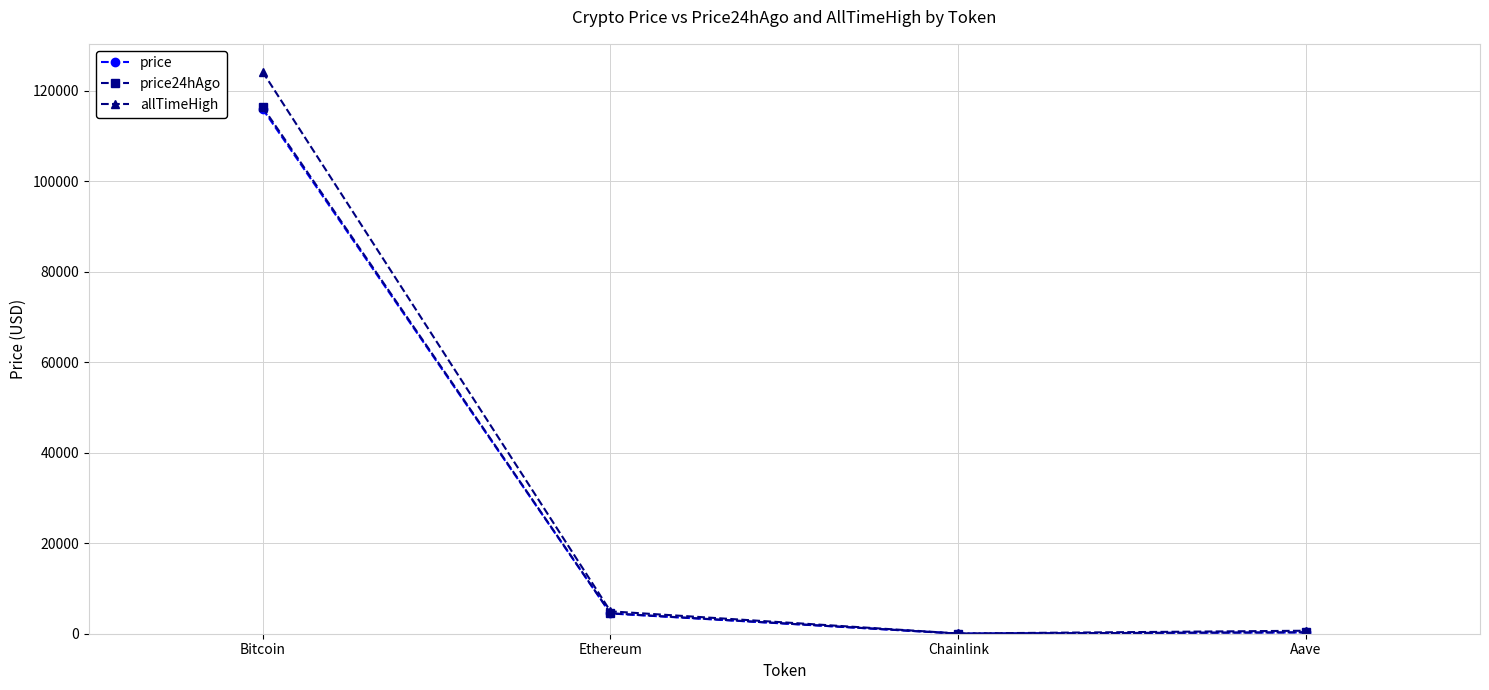

What is the value of the price point at the 2nd from the left?

4471.8